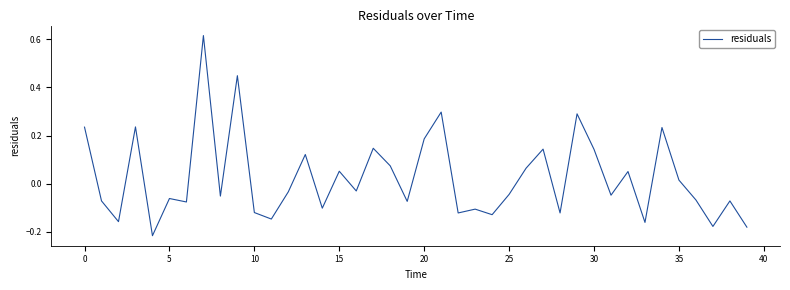

What is the difference between the maximum and minimum values?

0.8